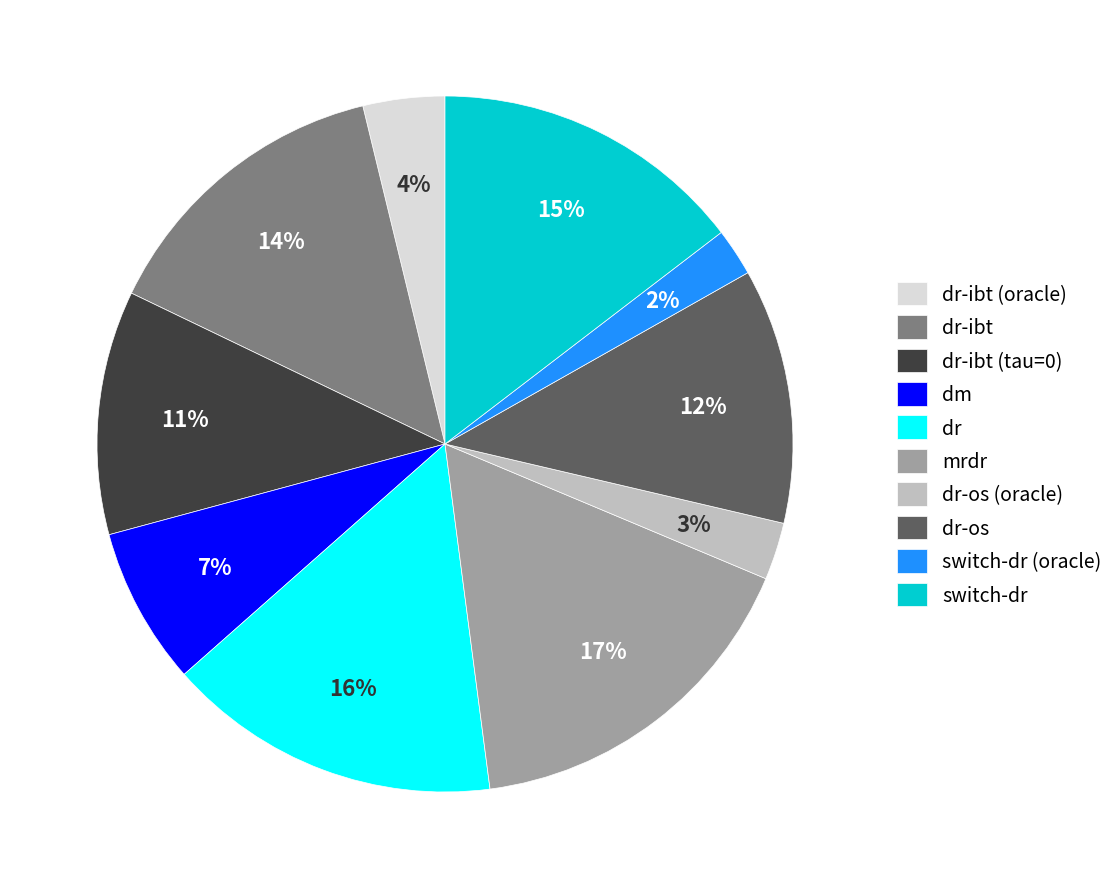

To the nearest percent, what portion does dr-ibt represent?

14%